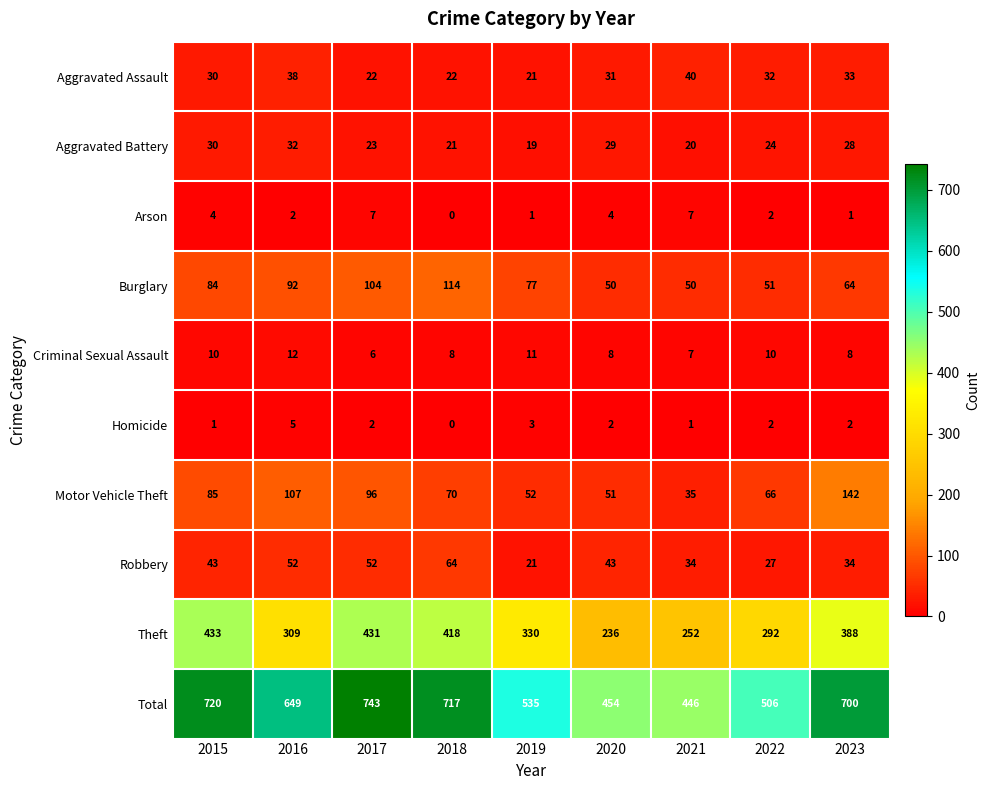

At how many categories does at least one series exceed 608?

5